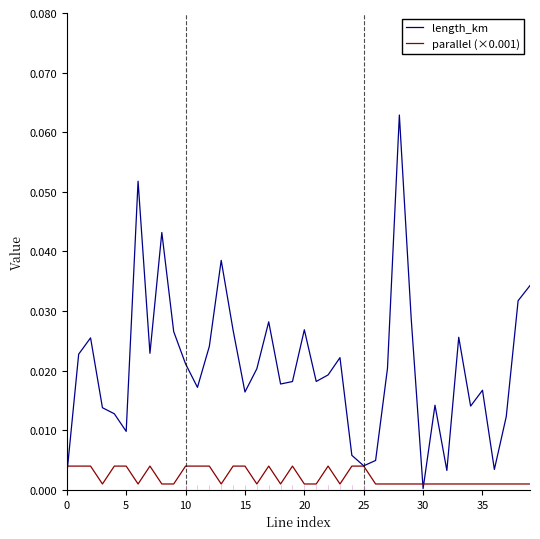

List the series in order of their peak value, highest first.

length_km, parallel (×0.001)